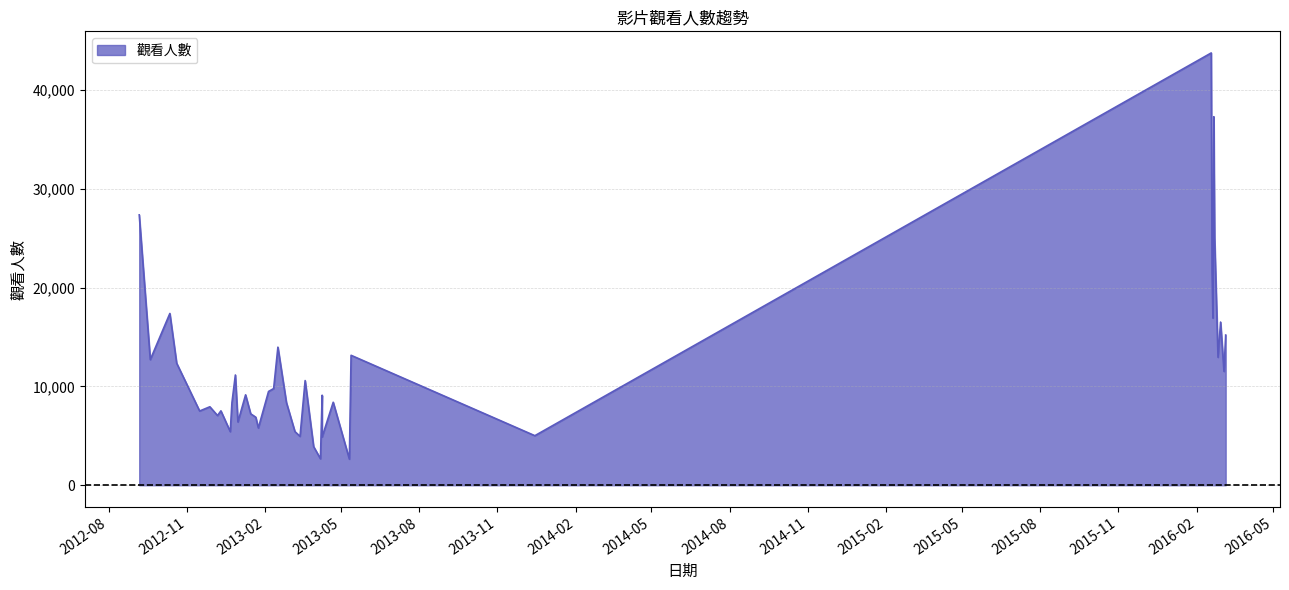

What is the change in value from 2012-09-06 to 2013-03-08?

-21937